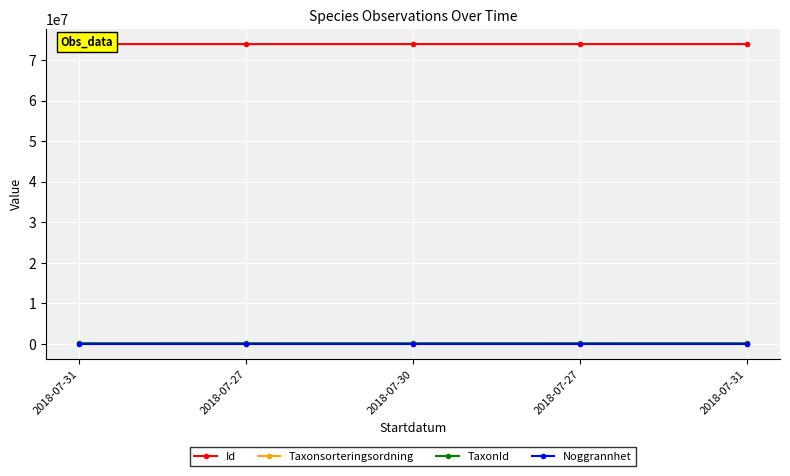

The value of TaxonId at 2018-07-31 is 221945. True or false?

True